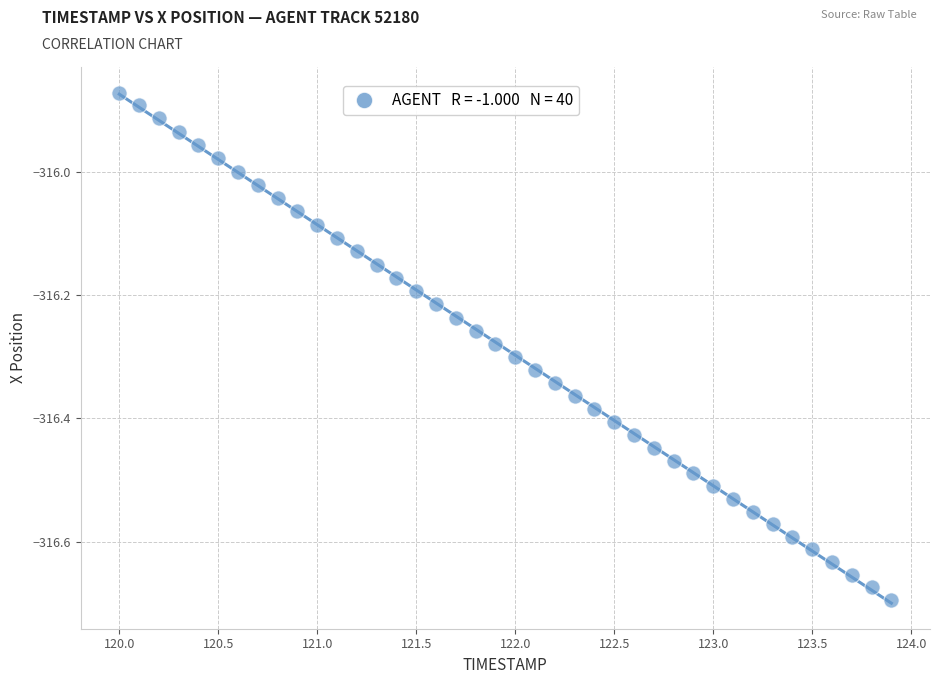

What is the range of Y values (max minus min)?

0.8